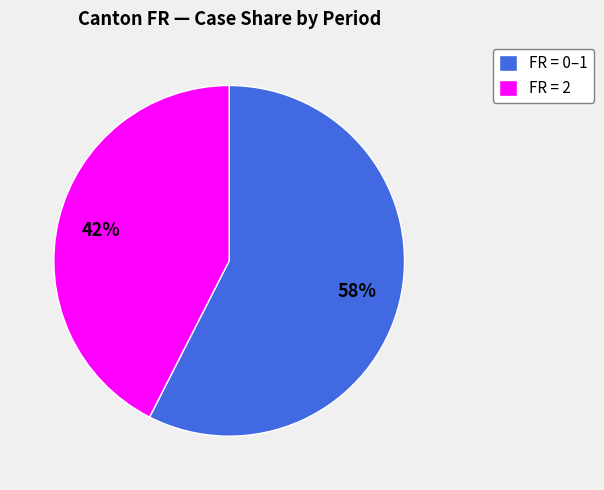

True or false: FR = 2 accounts for 43% of the total.

True